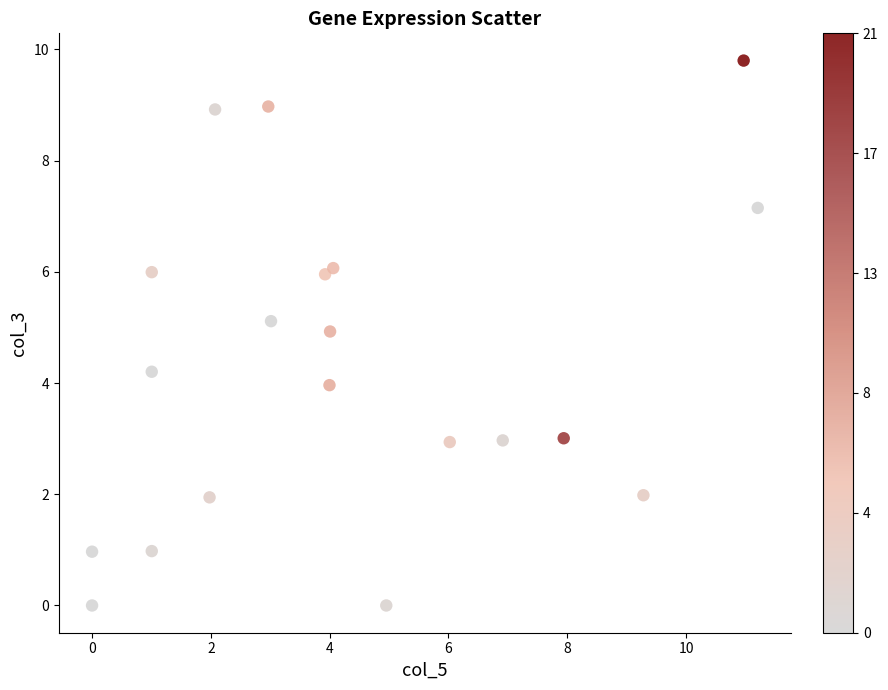

What is the range of Y values (max minus min)?

9.8